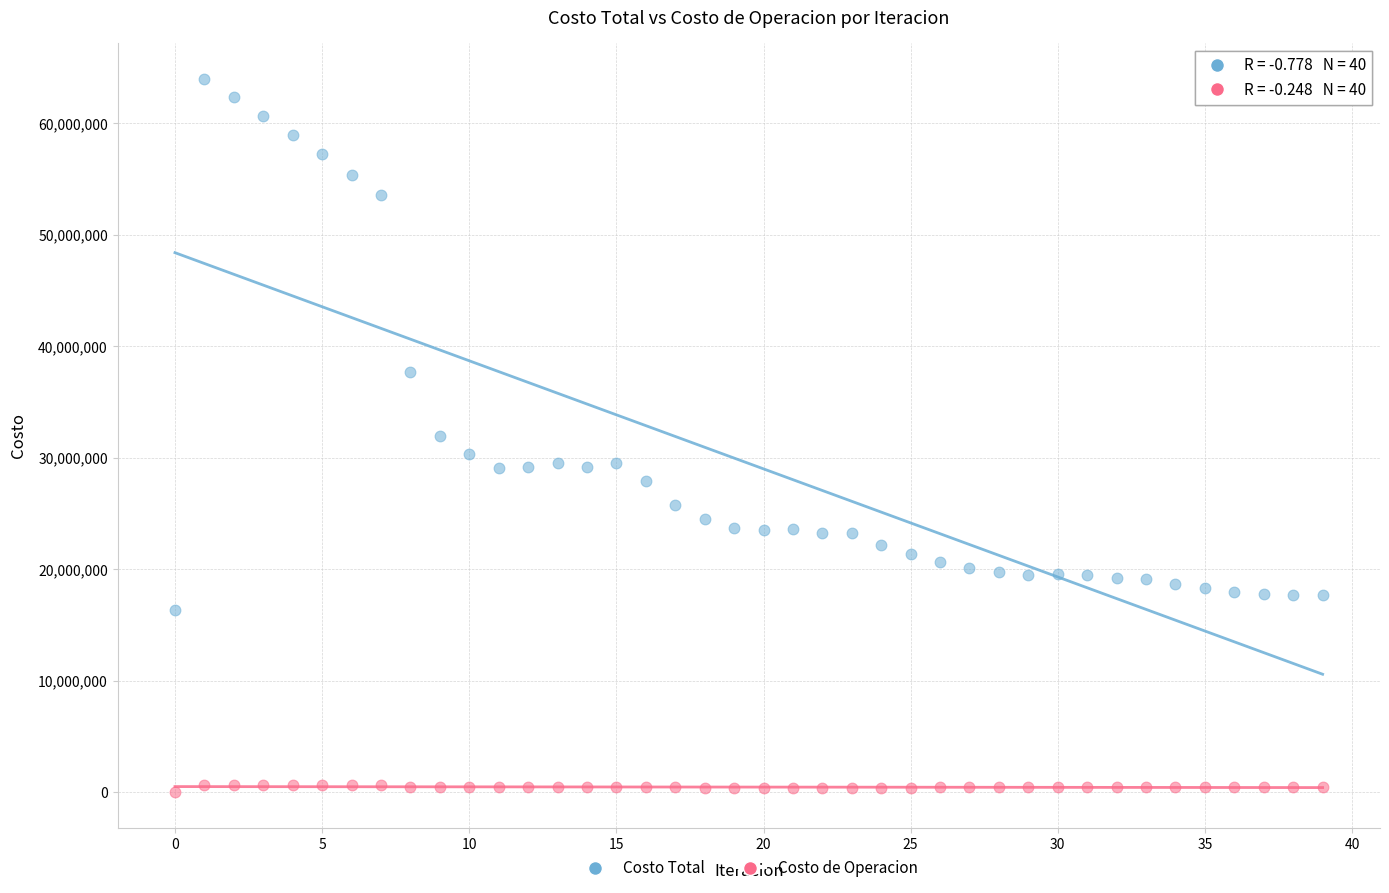

Which series reaches the minimum Y coordinate?

Costo de Operacion